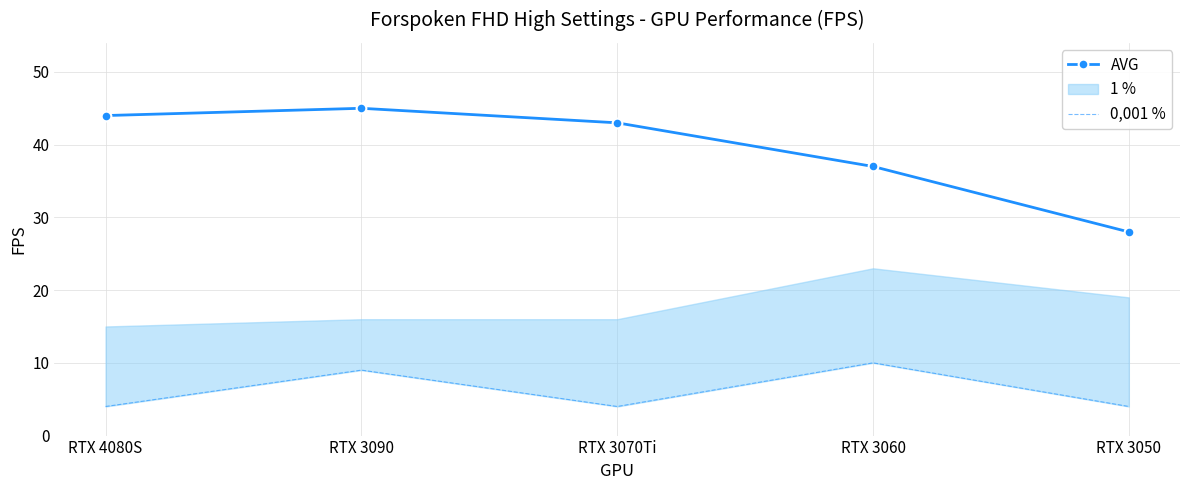

Between RTX 3050 and RTX 3090, which is larger?

RTX 3090